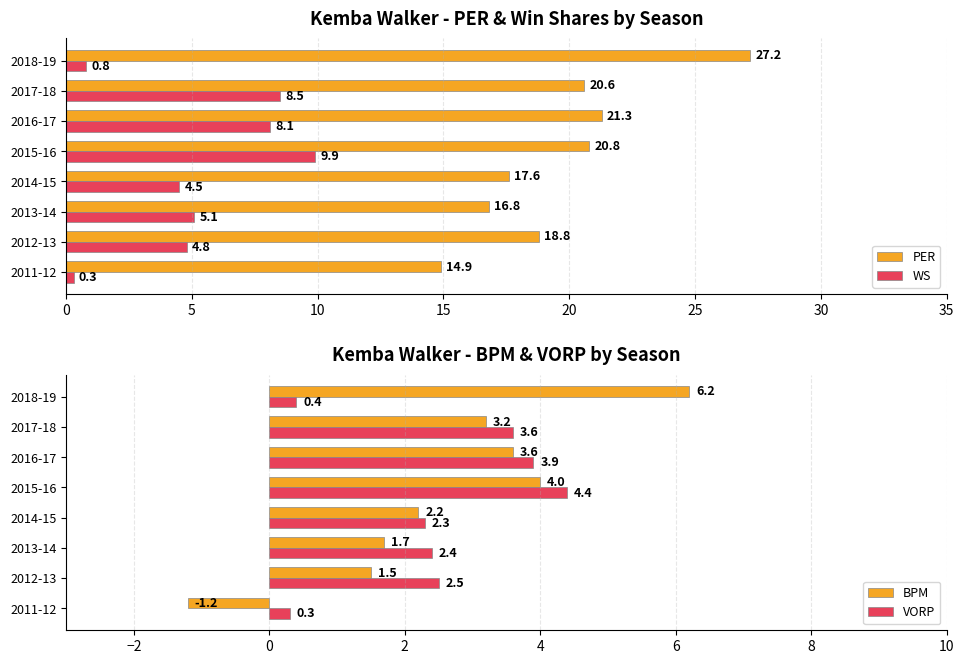

The value of BPM at 2011-12 is -2.0. True or false?

False